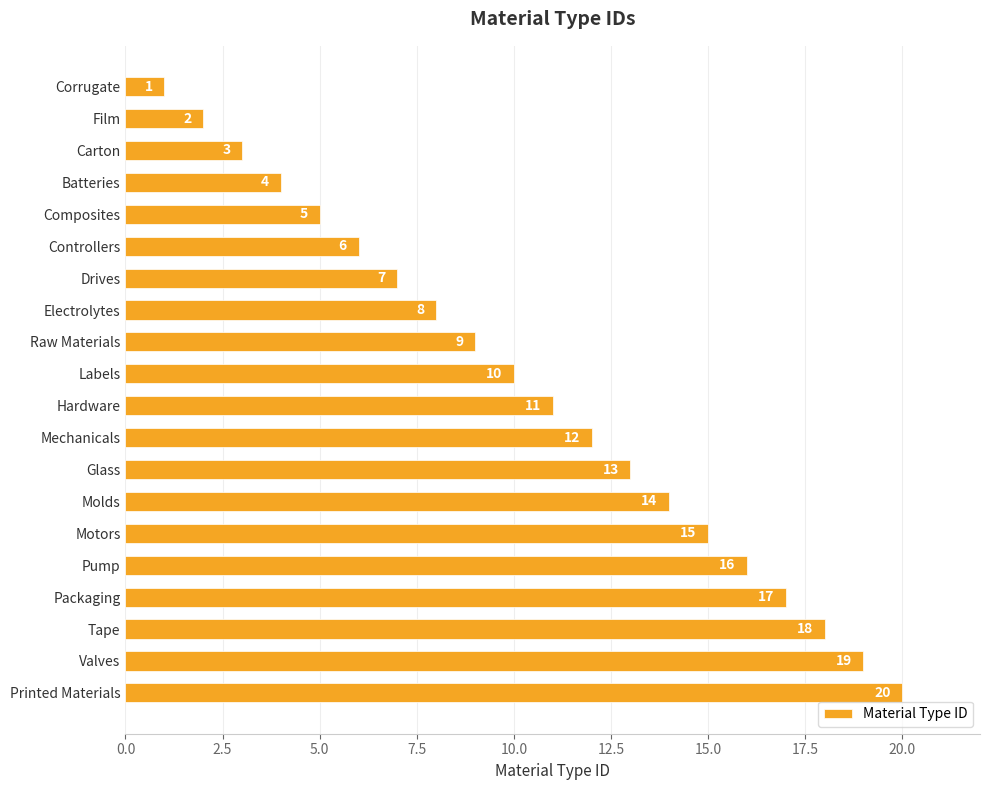

What is the difference between the maximum and minimum values?

19